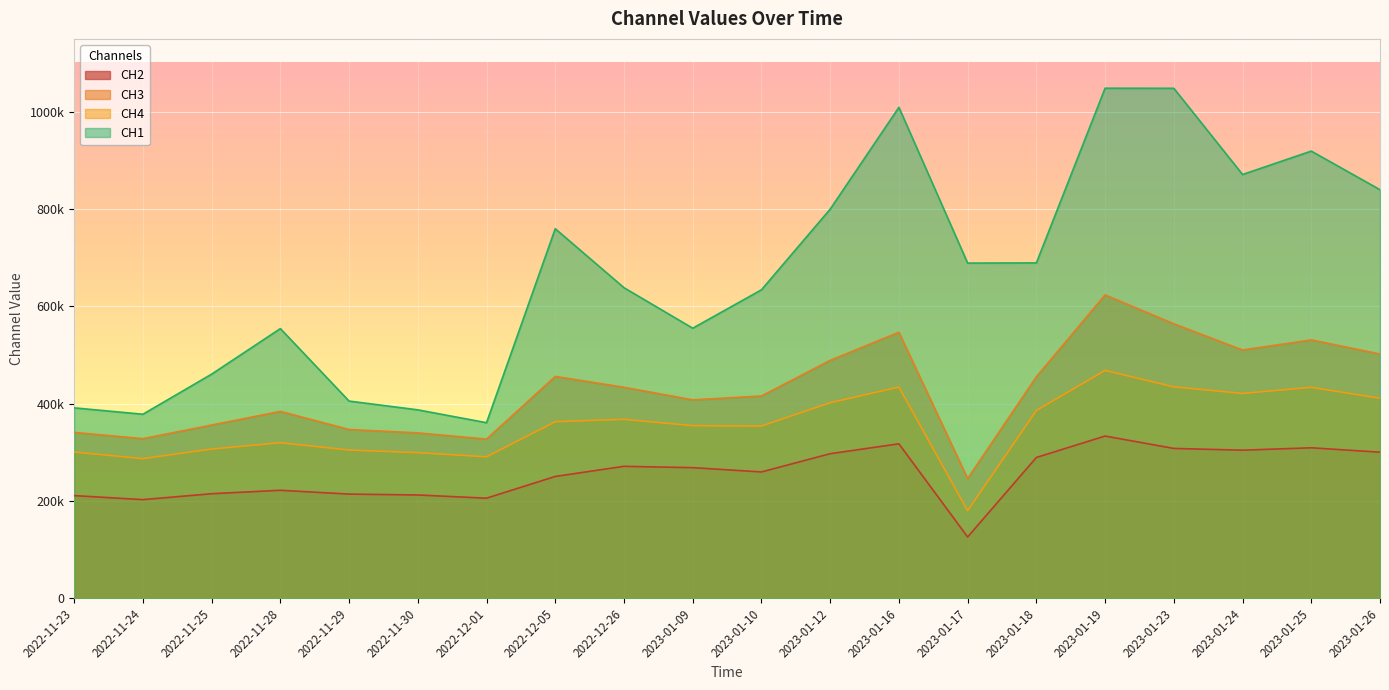

Where does the CH1 series first go above 689043?

2022-12-05